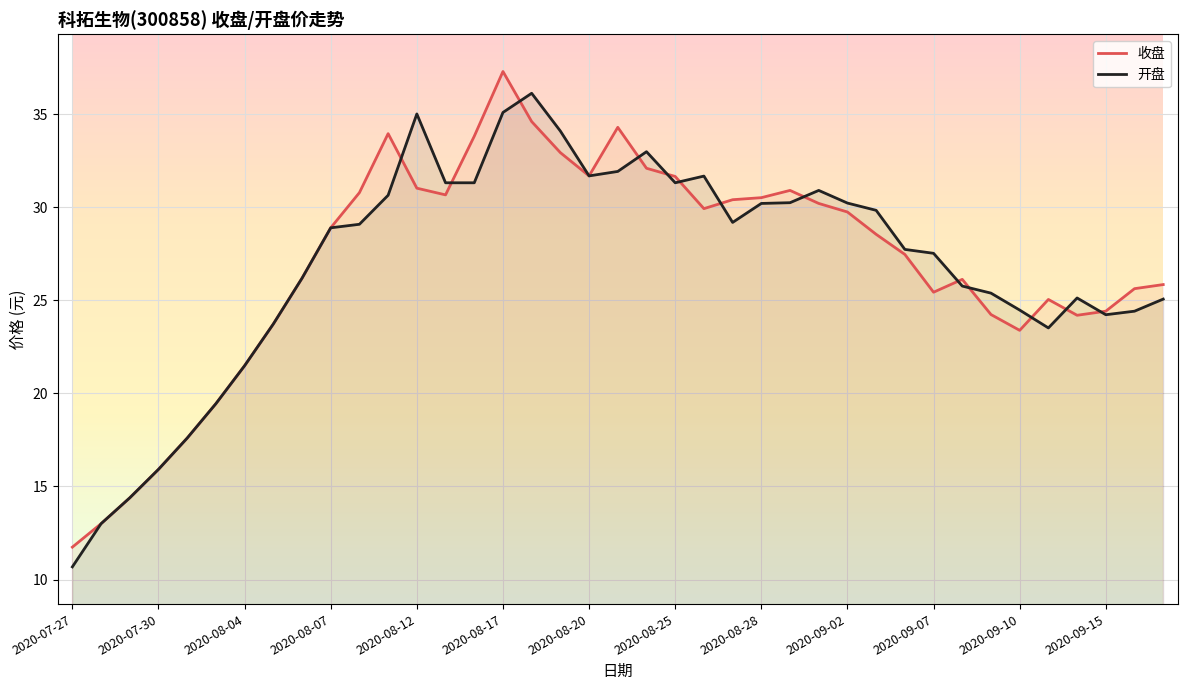

Rank the series by their average value, from lowest to highest.

开盘, 收盘